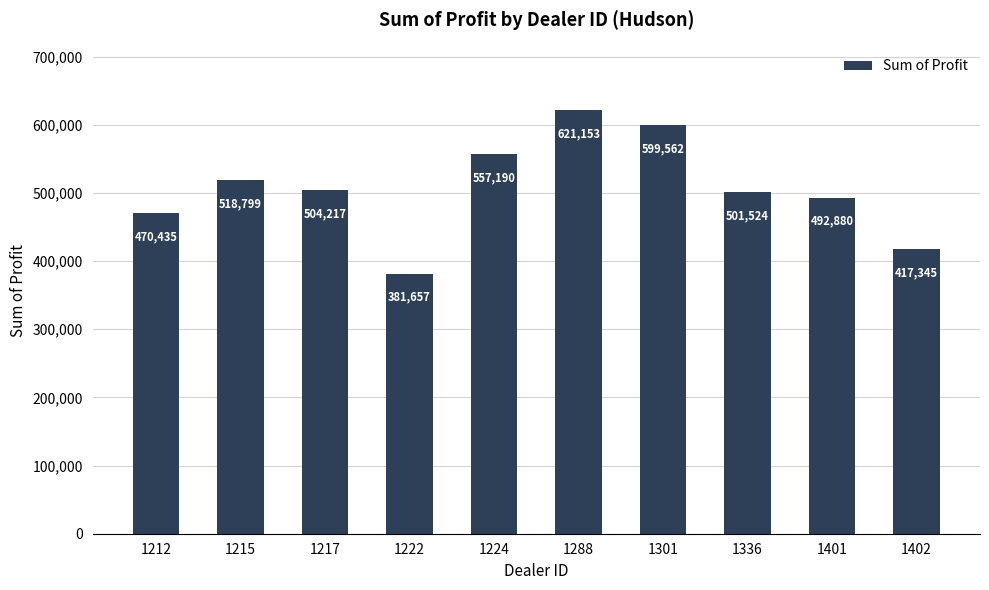

List the labels in order of value, largest first.

1288, 1301, 1224, 1215, 1217, 1336, 1401, 1212, 1402, 1222